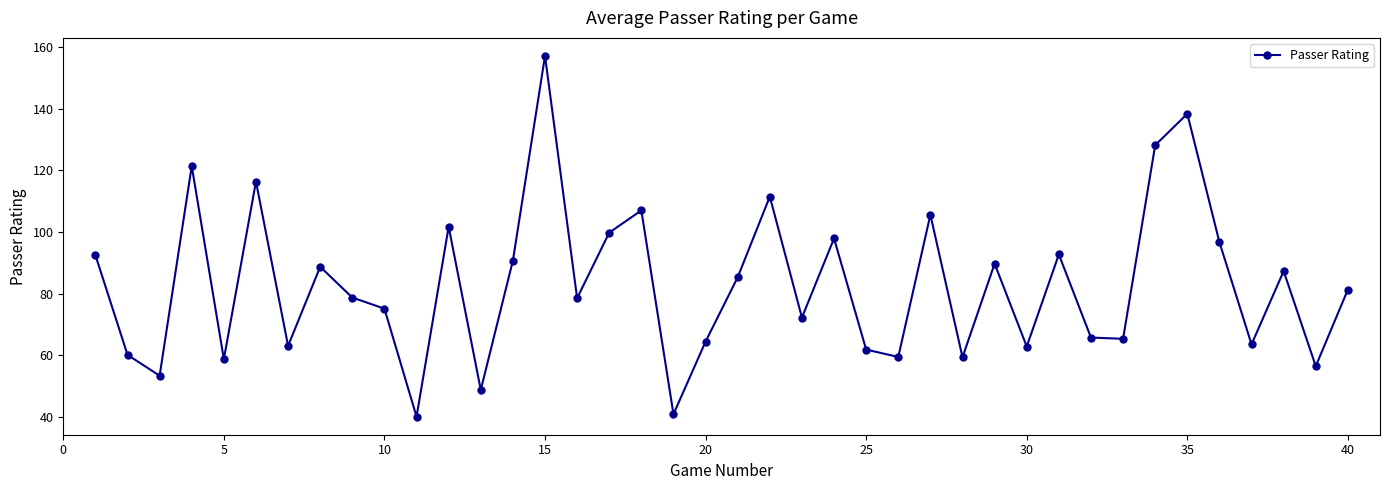

How many interior local peaks (higher than both neighbors) does the data have?

13